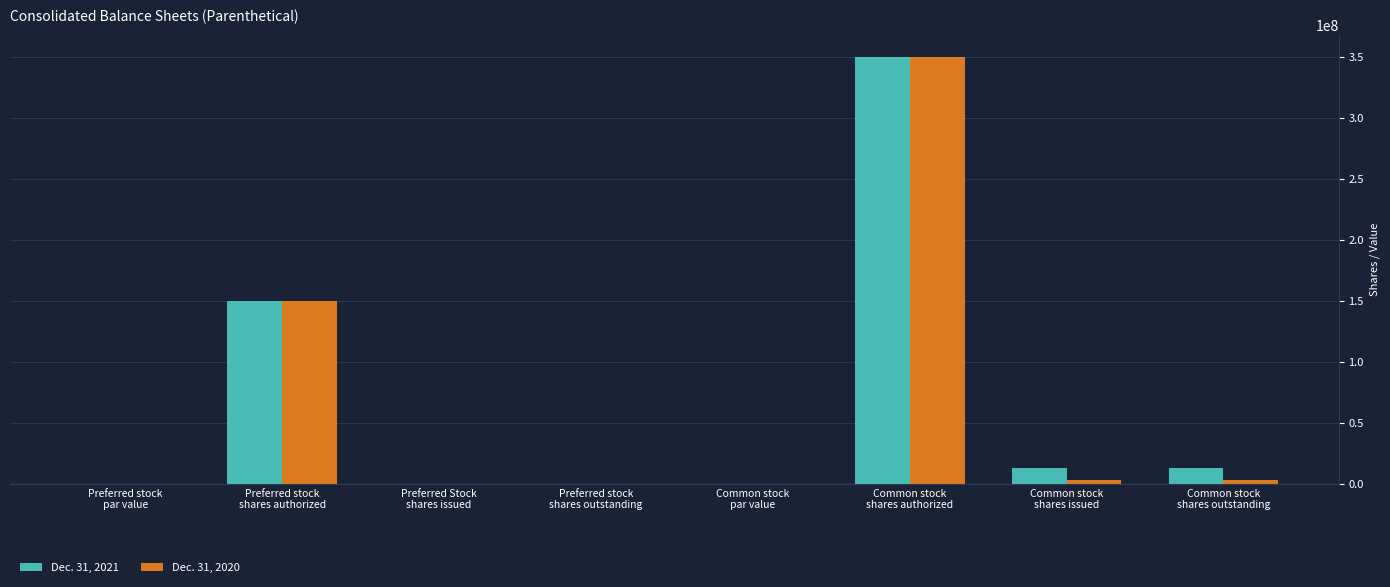

What is the sum of all Dec. 31, 2020 values?

506167520.0